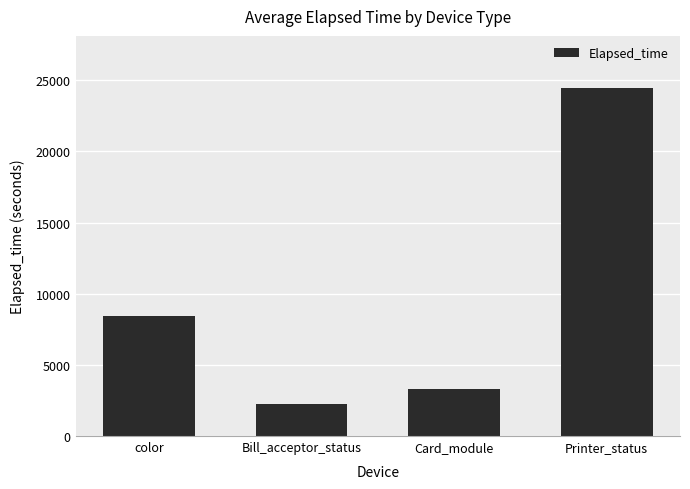

Rank the categories by value from lowest to highest.

Bill_acceptor_status, Card_module, color, Printer_status